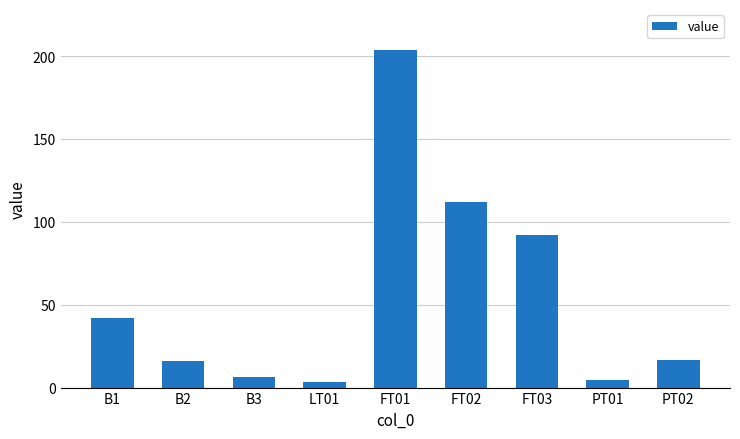

What is the label of the 7th bar from the left?

FT03